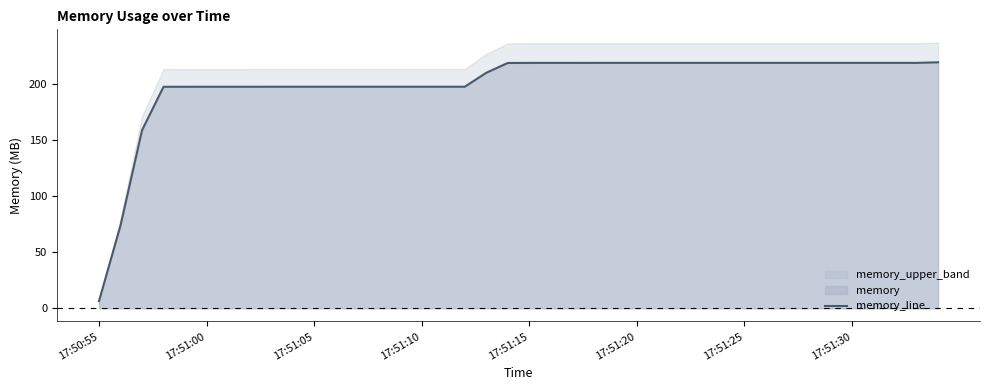

What is the sum of the values at 36 and 10?

415.9